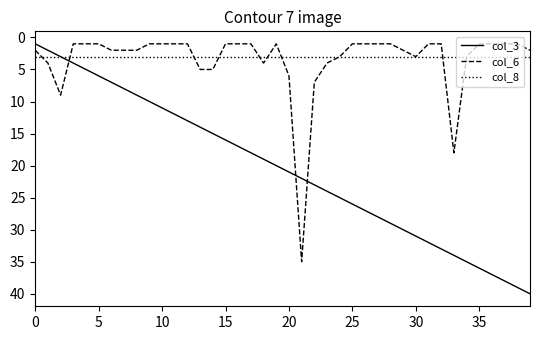

Which series has the largest total across all categories?

col_3